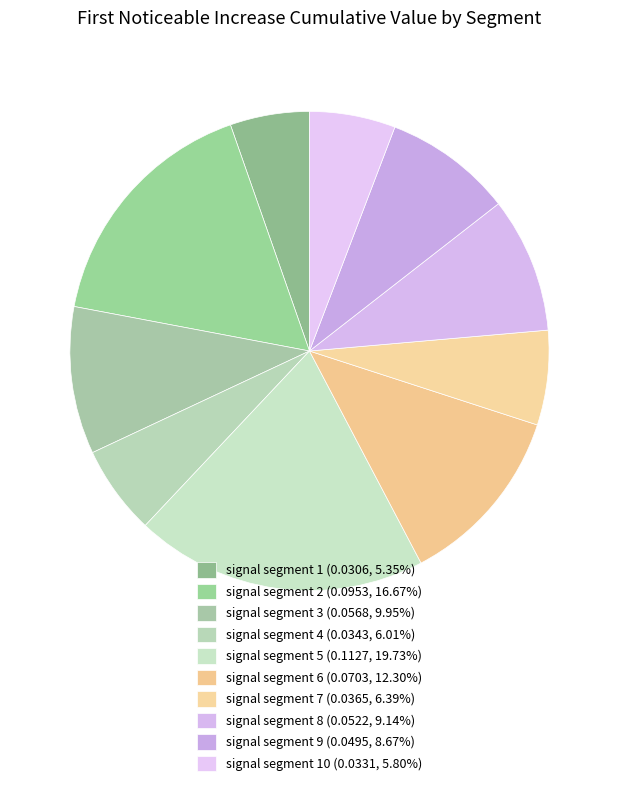

How many slices are in this pie chart?

10